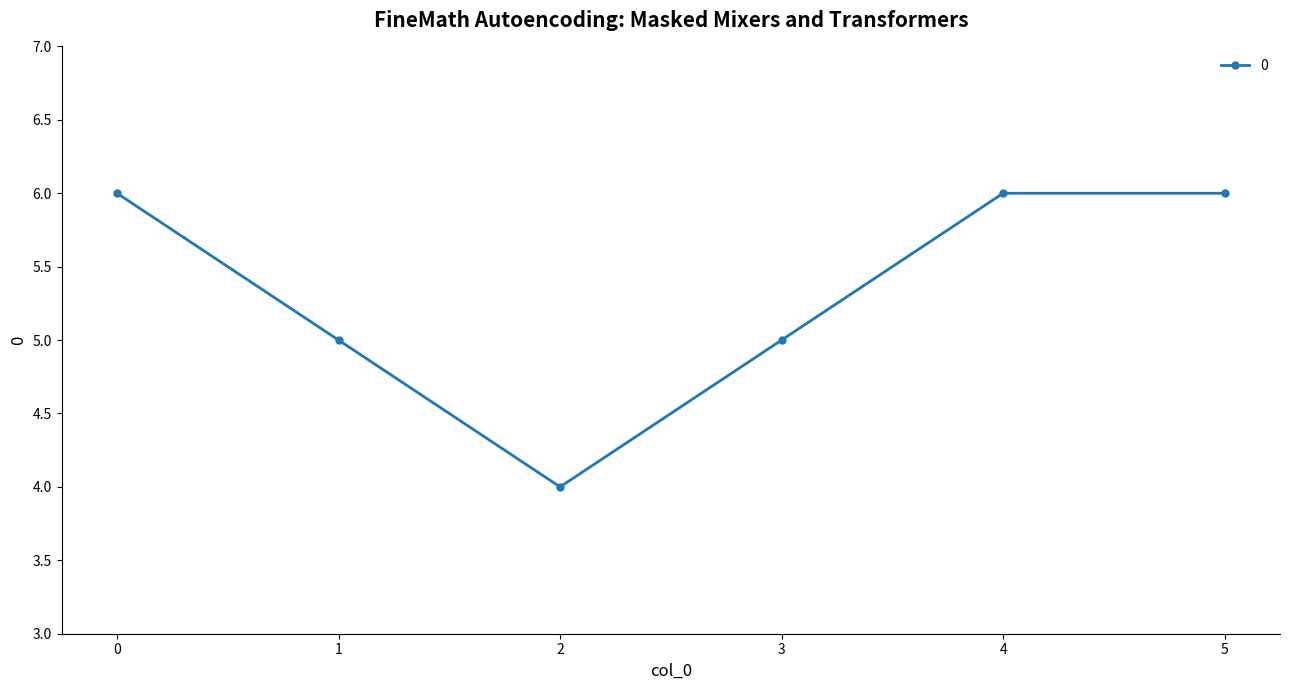

What is the maximum value shown in the chart?

6